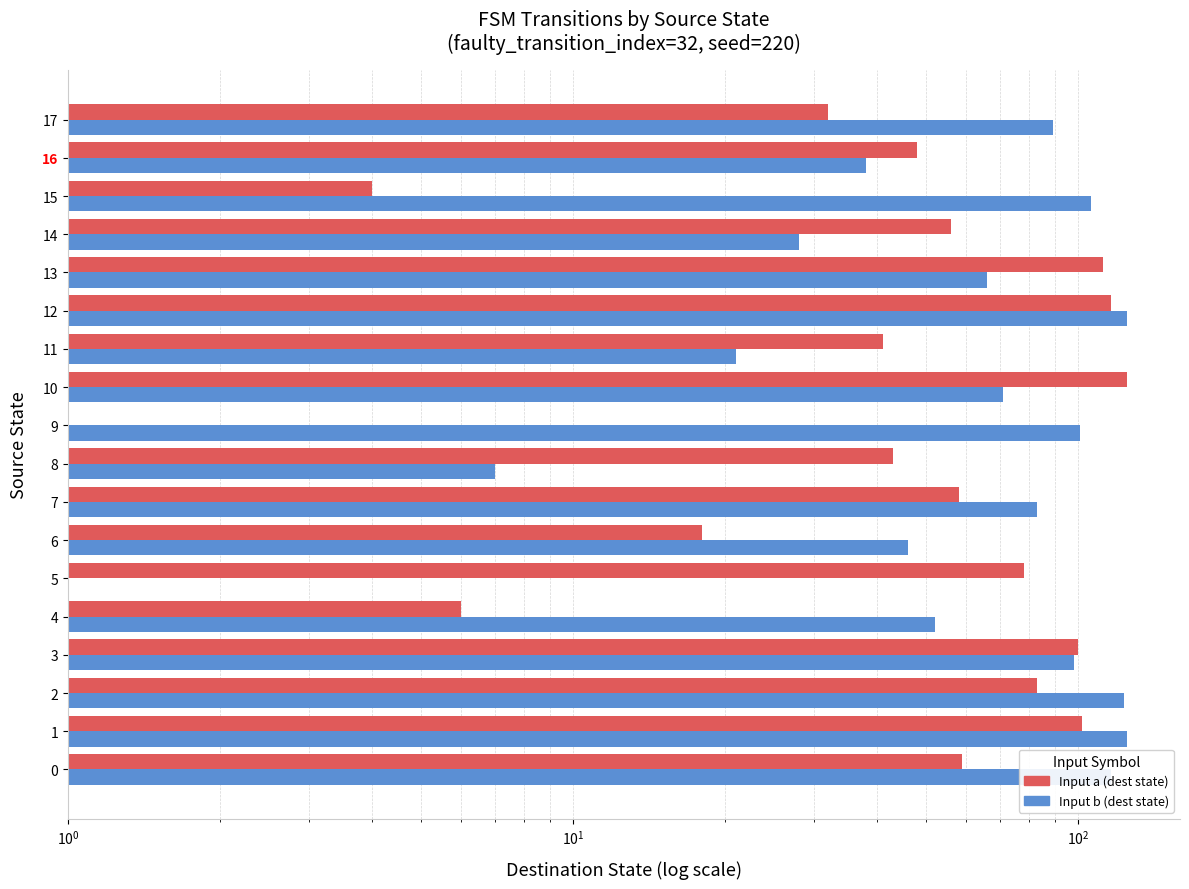

Which has a higher value, 10 or 16?

10